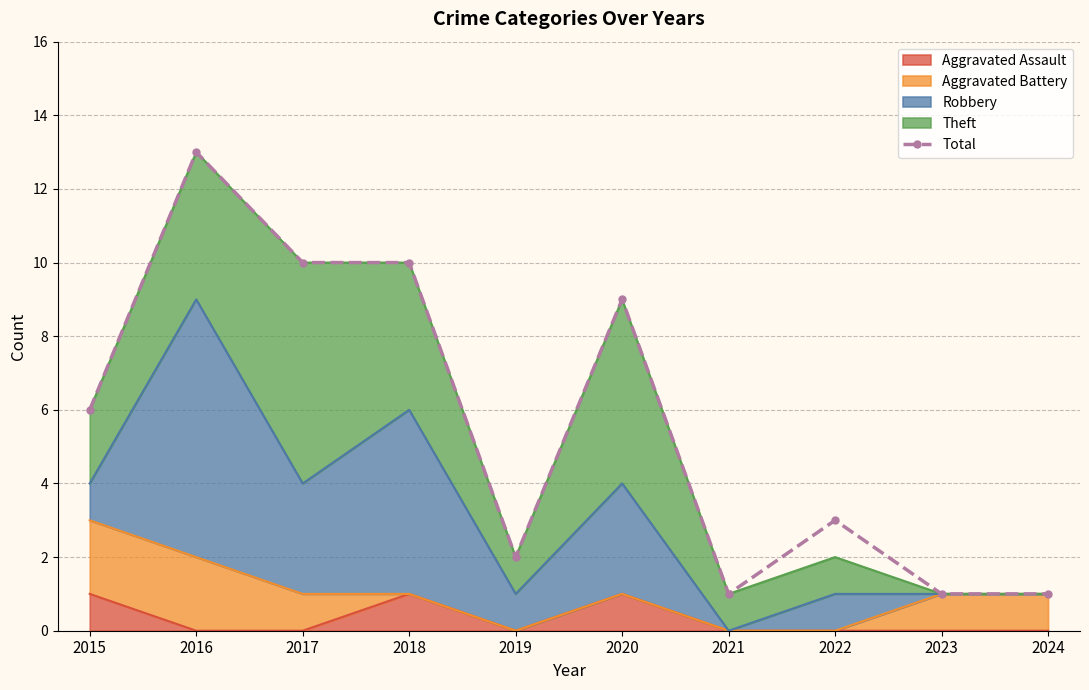

Which label corresponds to the largest value in the chart?

2016